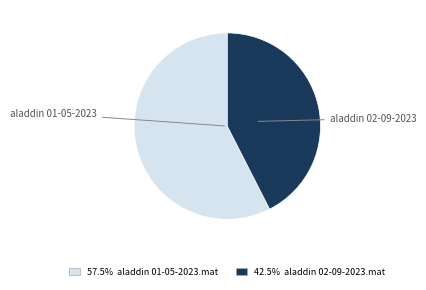

Is there any slice that represents more than half of the pie?

Yes